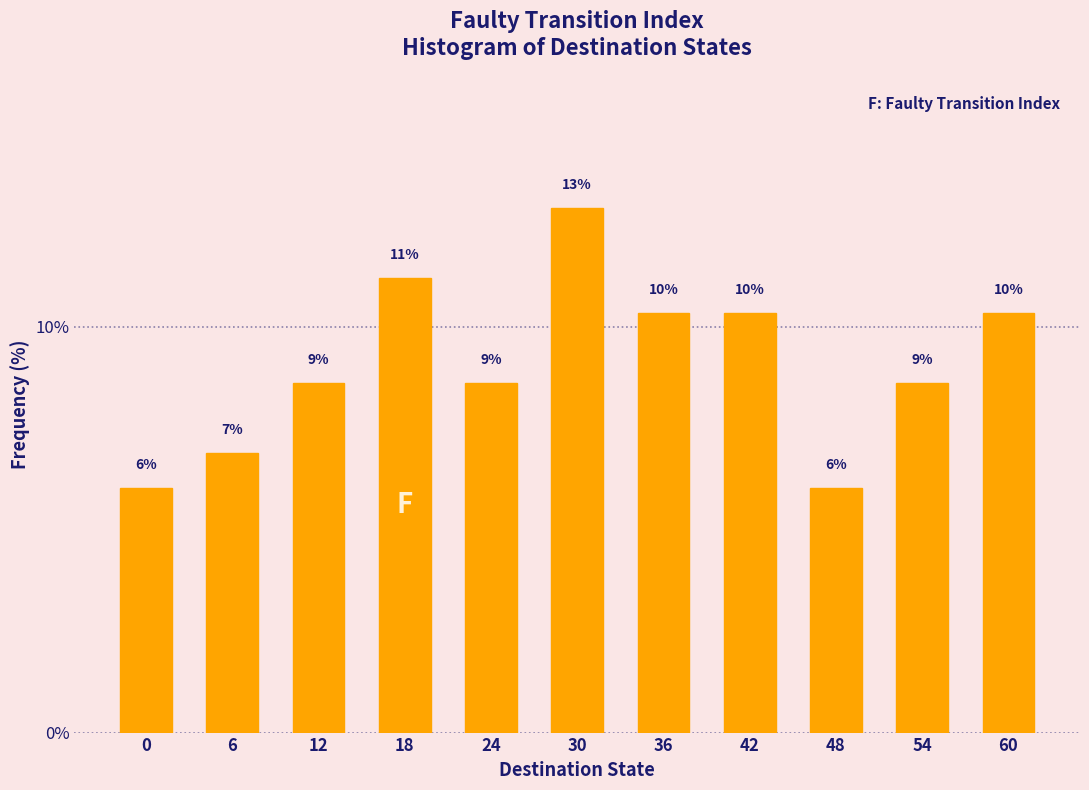

How many bars are there in total?

11